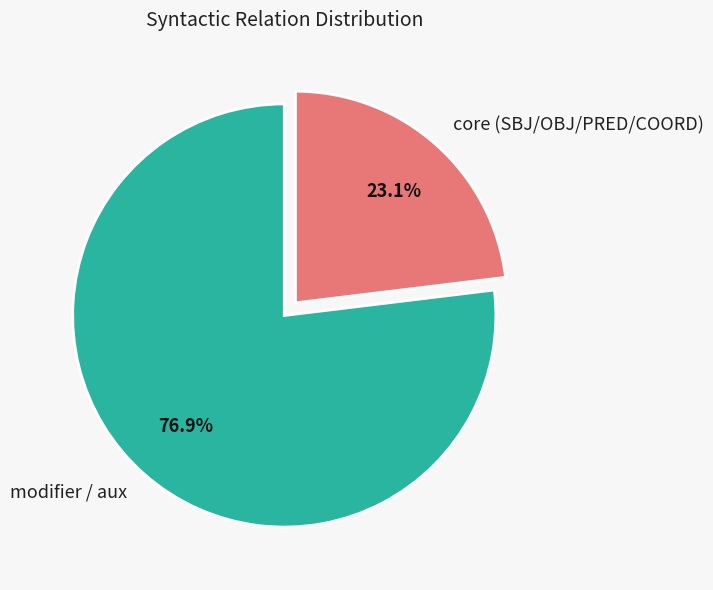

What is the total percentage of core (SBJ/OBJ/PRED/COORD) and modifier / aux?

100.0%